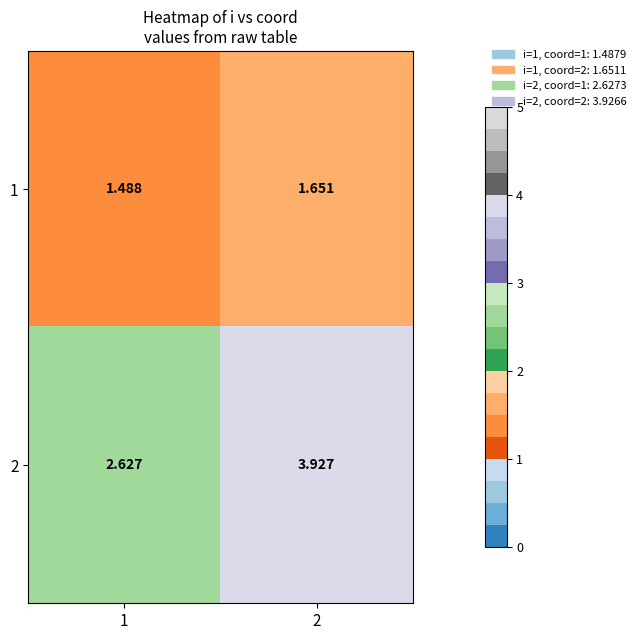

Is the value of 2 at 1 greater than the value of 1 at 1?

Yes